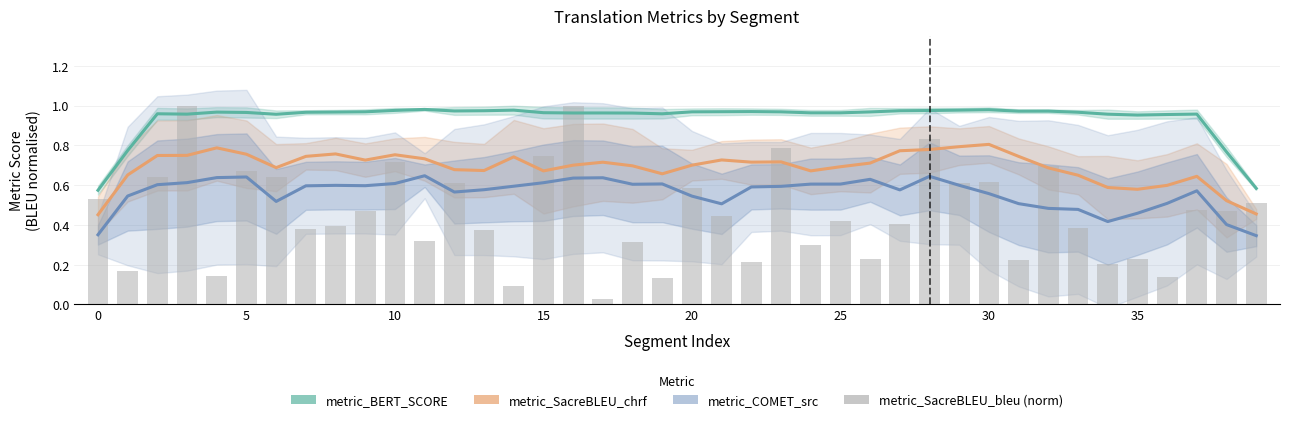

Where is metric_COMET_src nearest to the value 0?

39